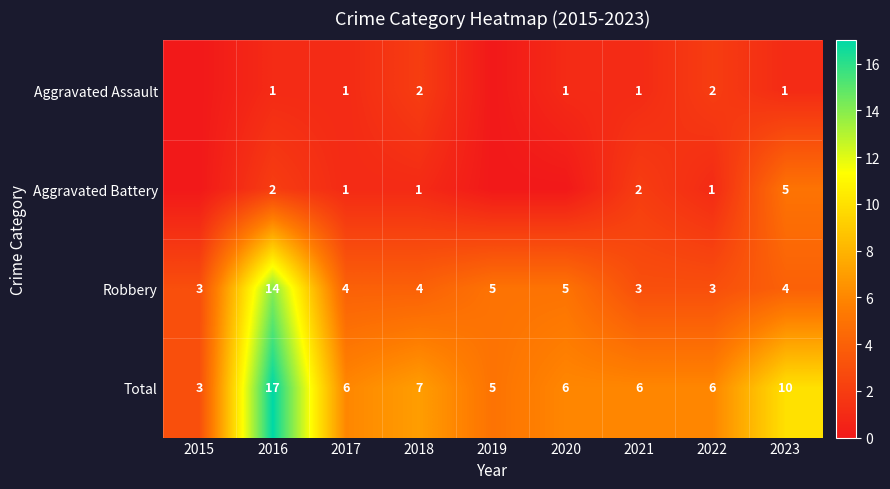

Is it true that Total equals 10 at 2023?

True